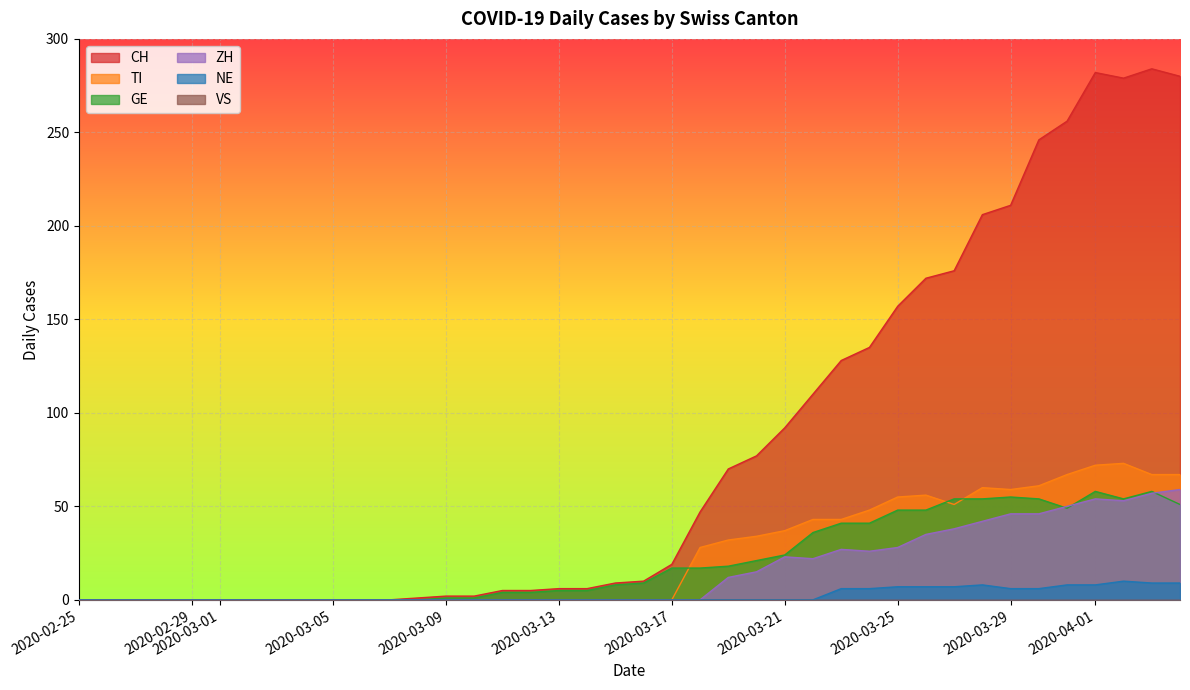

What is the average value of the ZH series?

16